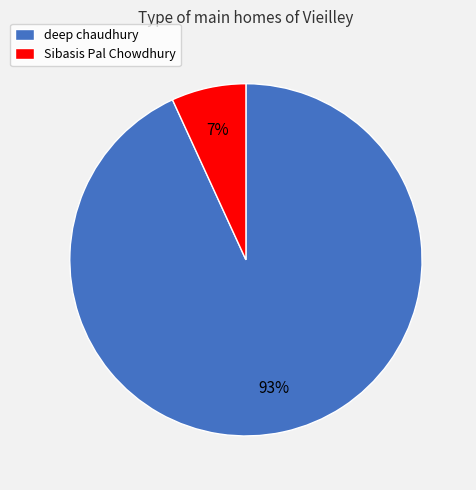

Does Sibasis Pal Chowdhury represent more than half of the total?

No